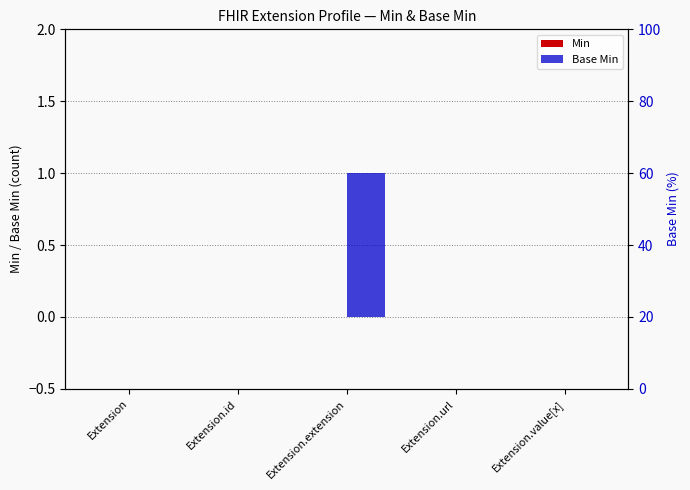

What are all the series names shown in the legend?

Min, Base Min